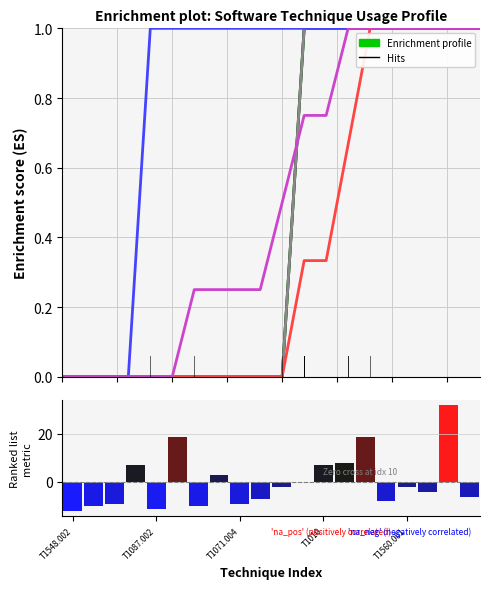

Is the value of S0045 at T1071.004 greater than the value of S0331 at 16?

No